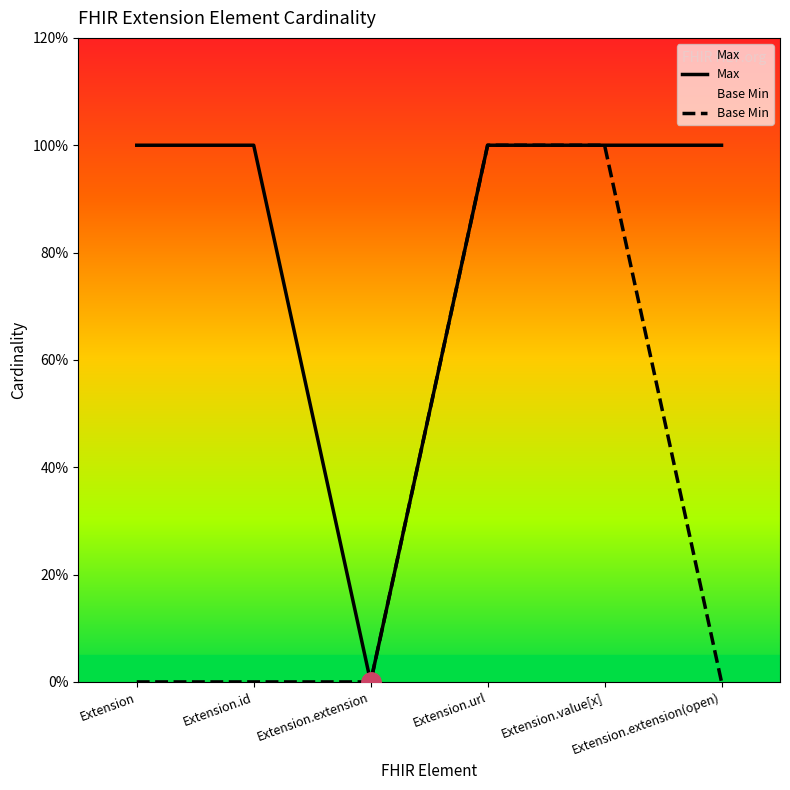

What is the label of the 4th point from the left?

Extension.url